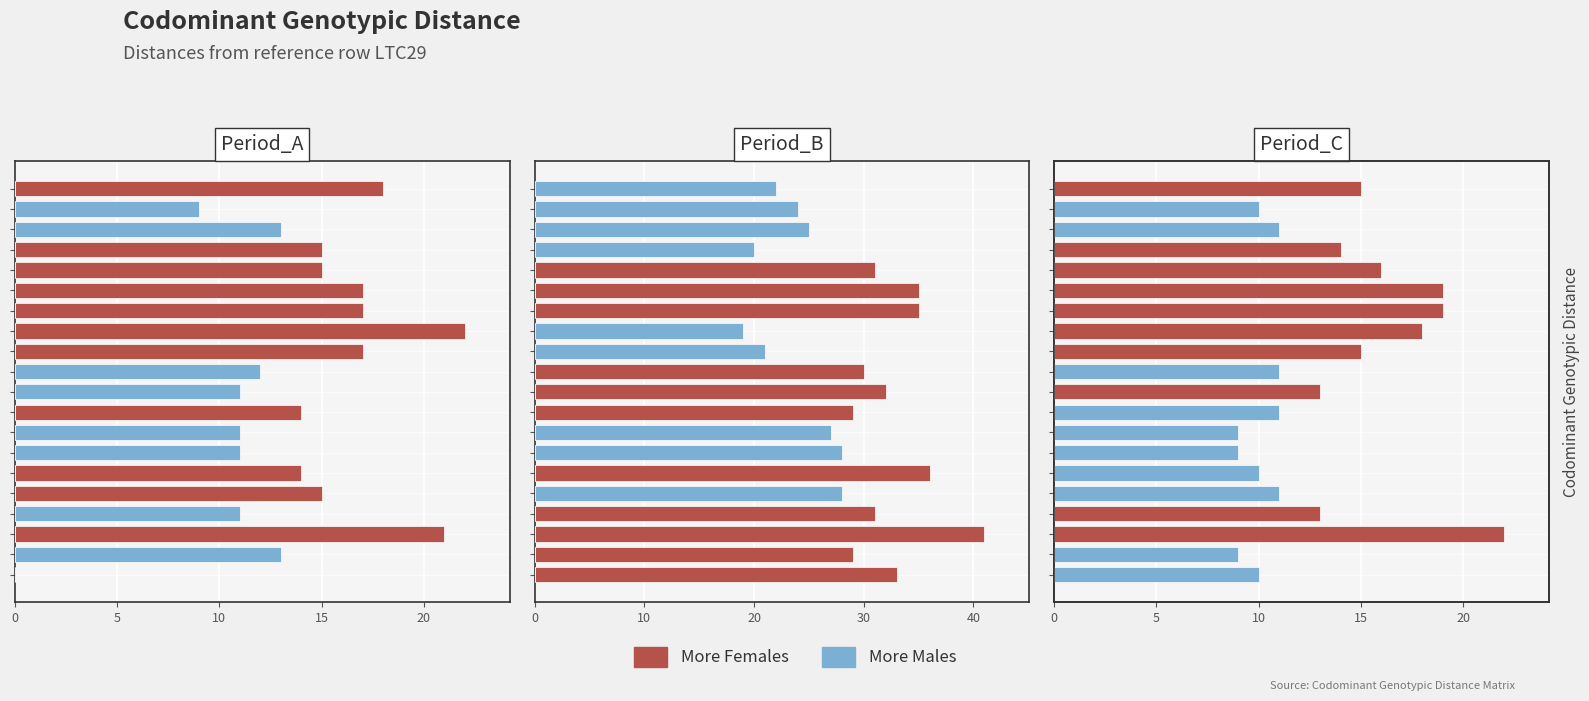

Rank the series by their average value, from lowest to highest.

More Males, More Females